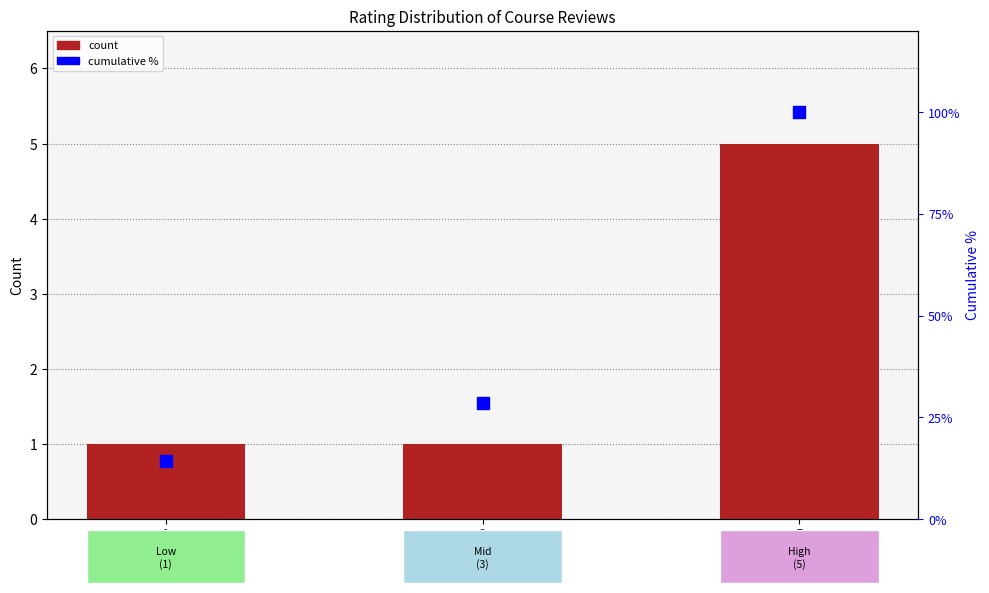

Rank the series by their average value, from lowest to highest.

count, cumulative %